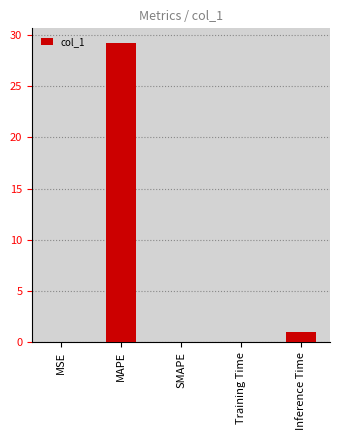

What is the greatest value displayed?

29.2